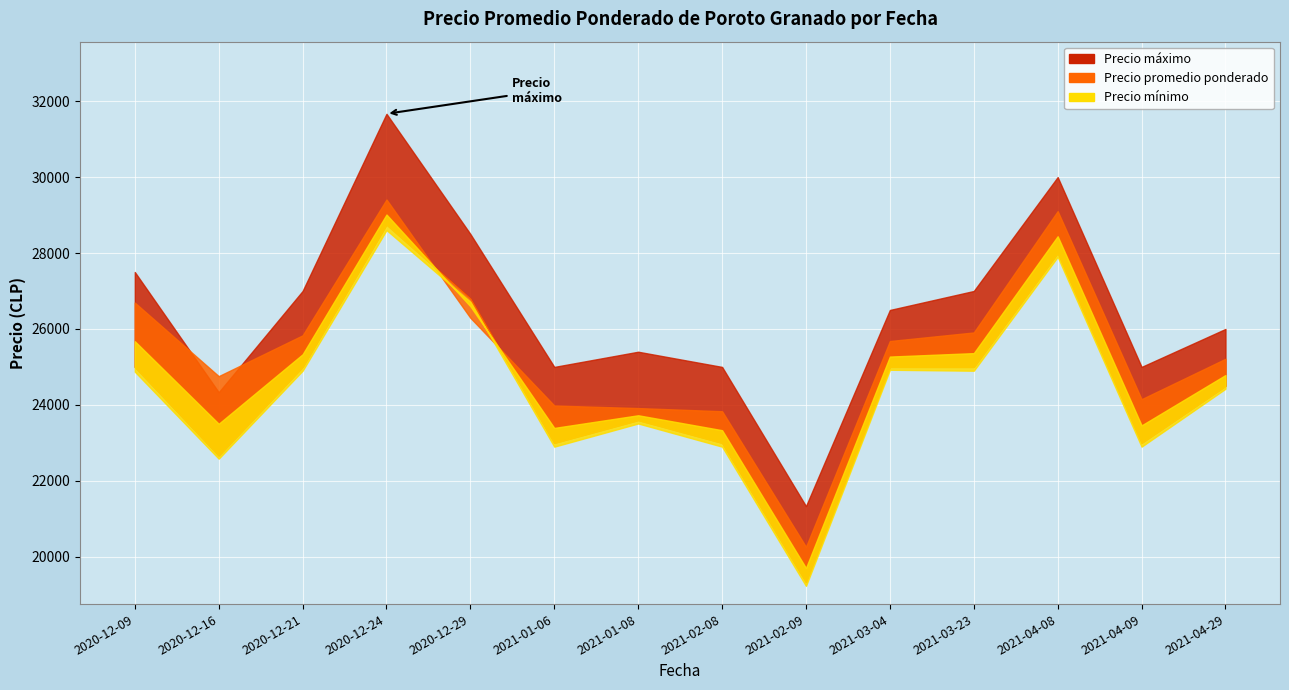

True or false: Precio mínimo has a value of 7932 at 2020-12-29.

False